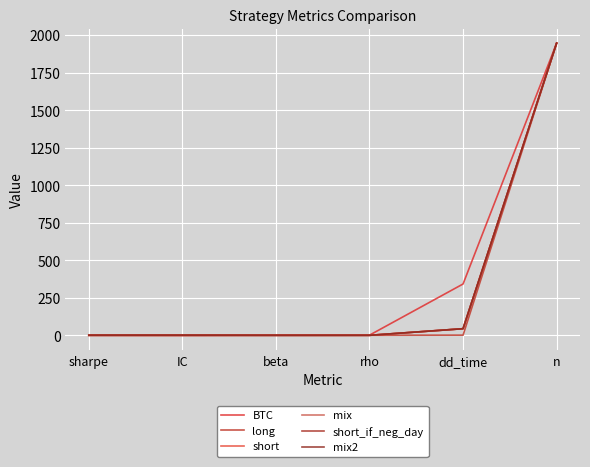

The value of short_if_neg_day at sharpe is -0.5. True or false?

True